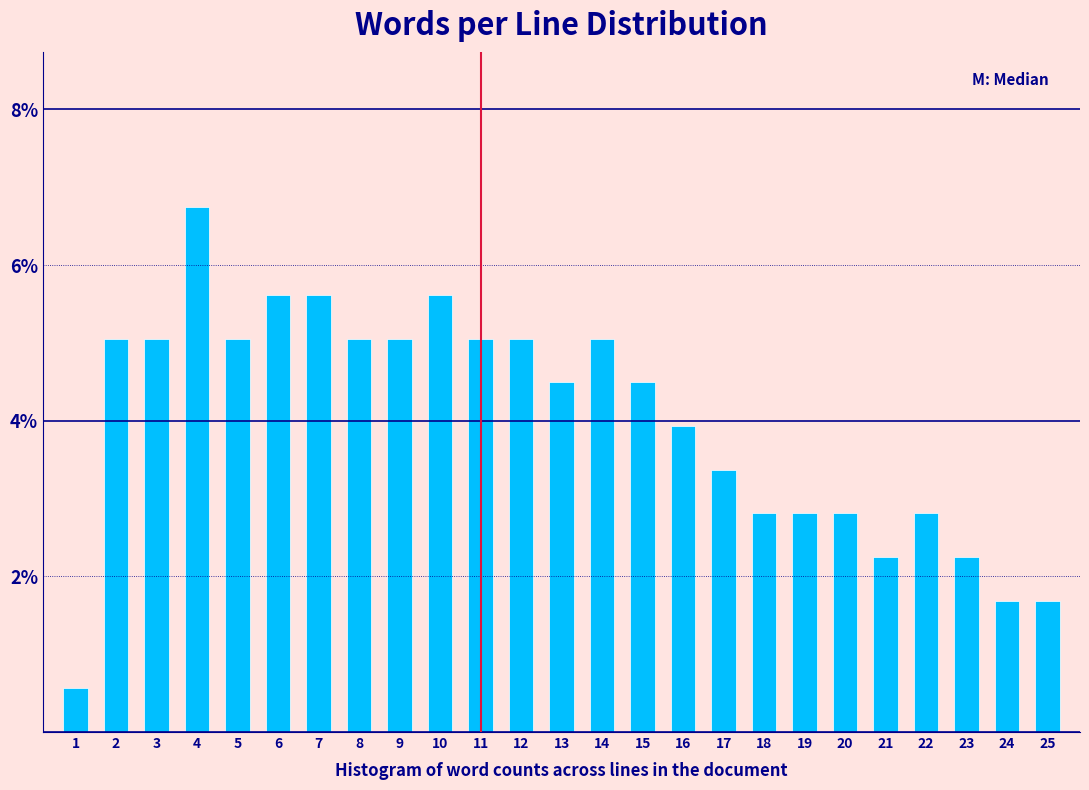

Reading left to right, what are all the values shown in this chart?

0.6	5.1	5.1	6.7	5.1	5.6	5.6	5.1	5.1	5.6	5.1	5.1	4.5	5.1	4.5	3.9	3.4	2.8	2.8	2.8	2.2	2.8	2.2	1.7	1.7